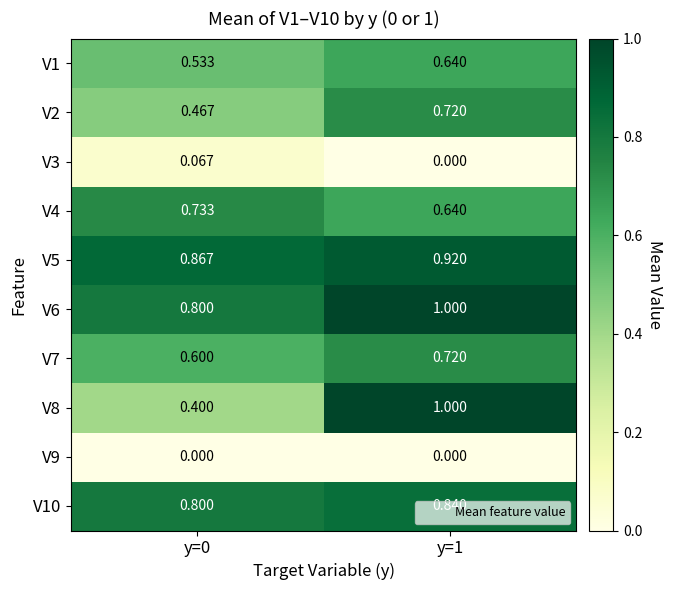

Count the number of categories in the chart.

2